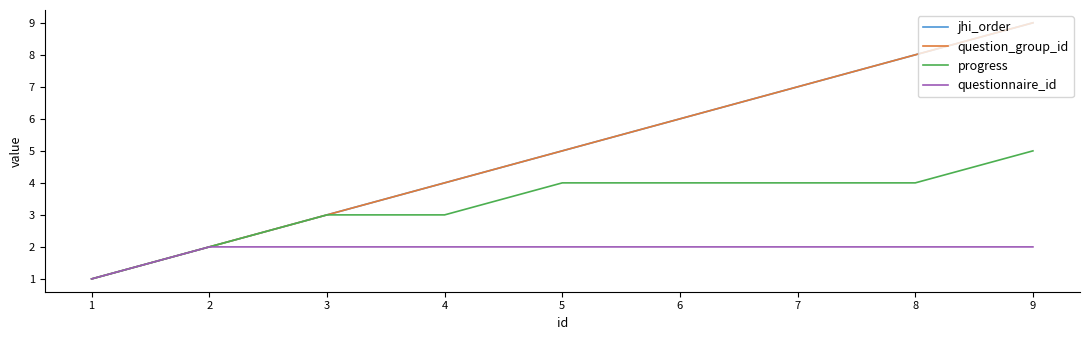

Between 4 and 7, which series saw the biggest shift?

jhi_order